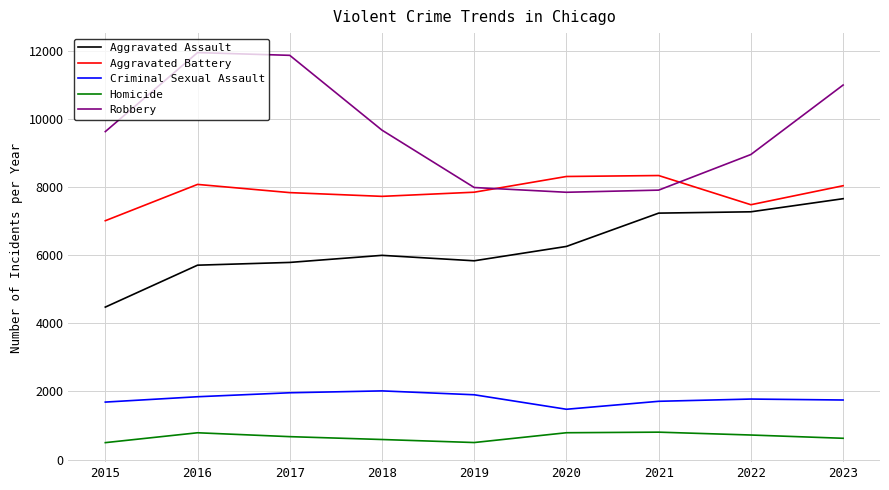

Rank the series by their maximum value, from lowest to highest.

Homicide, Criminal Sexual Assault, Aggravated Assault, Aggravated Battery, Robbery